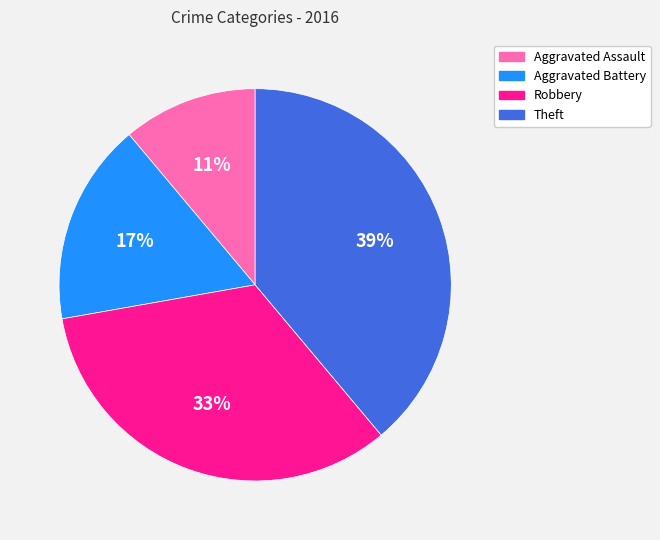

How many segments does this pie chart have?

4